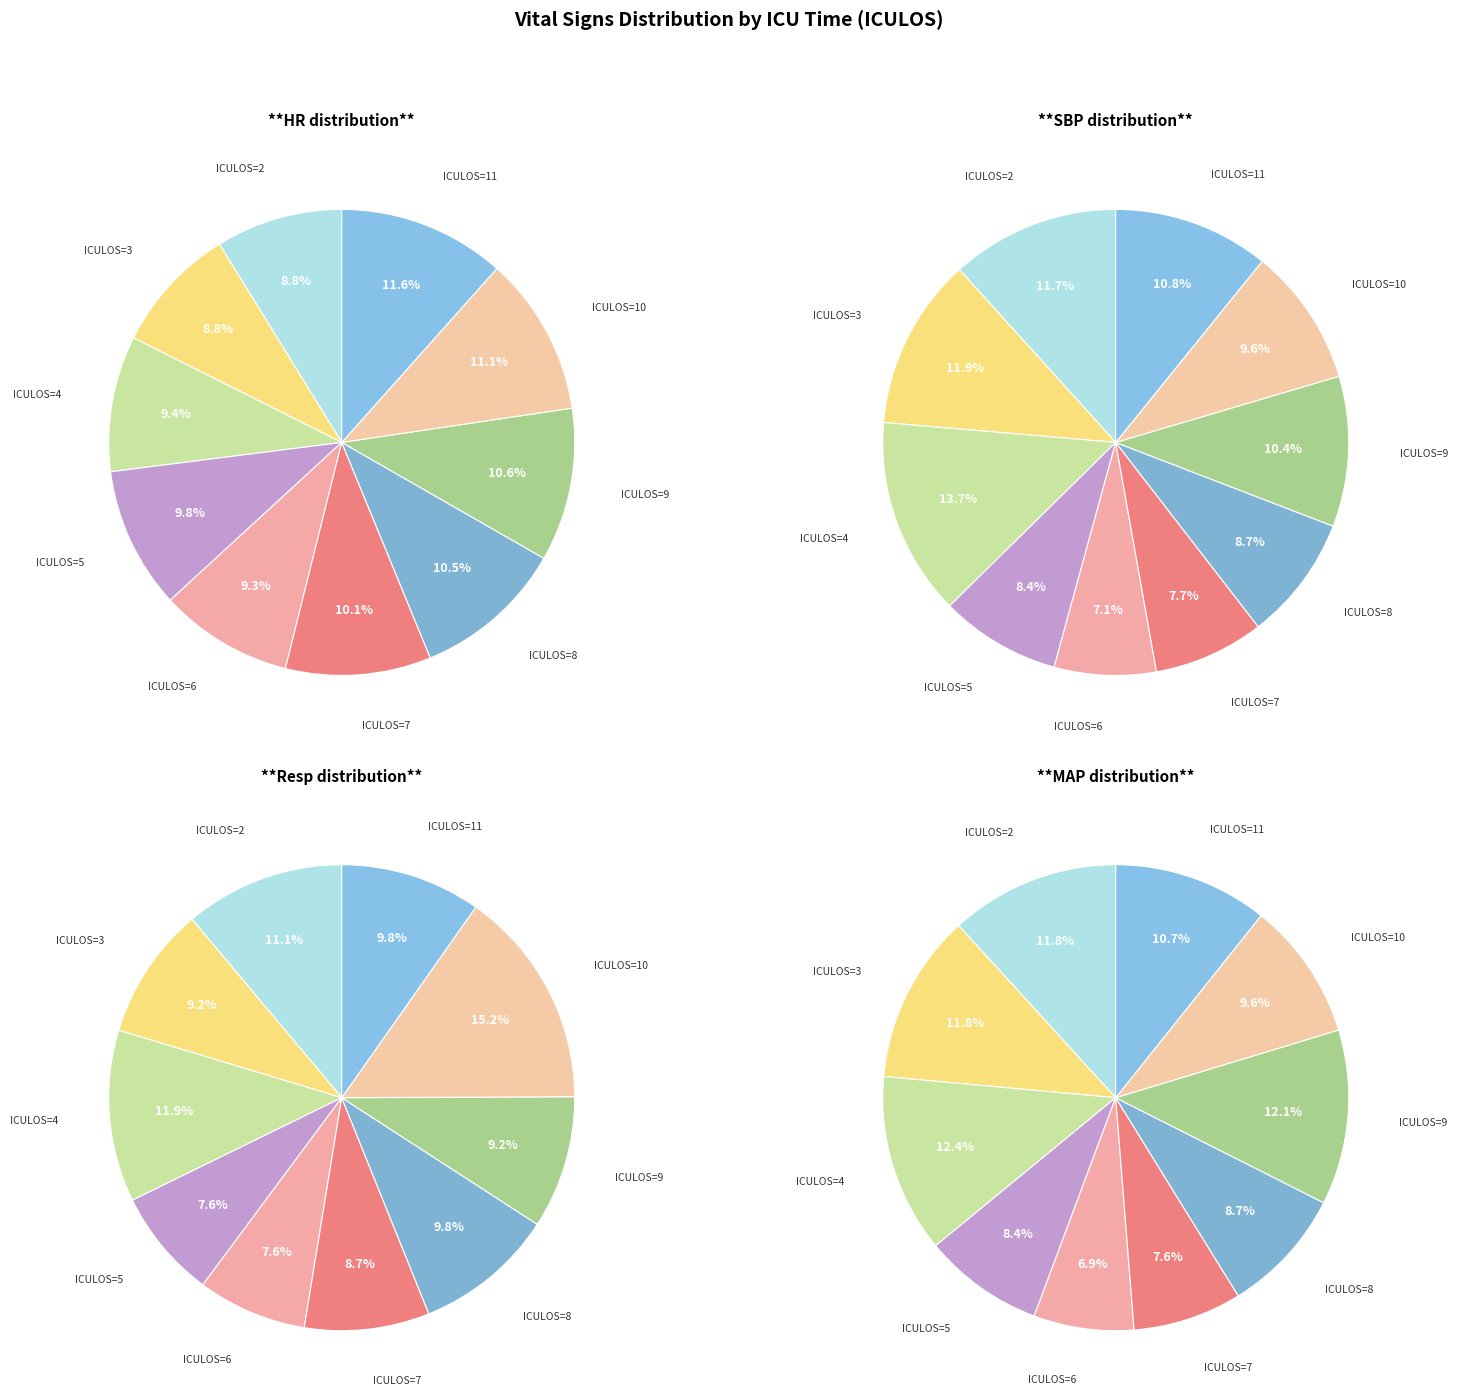

To the nearest percent, what portion does 98 represent?

10%